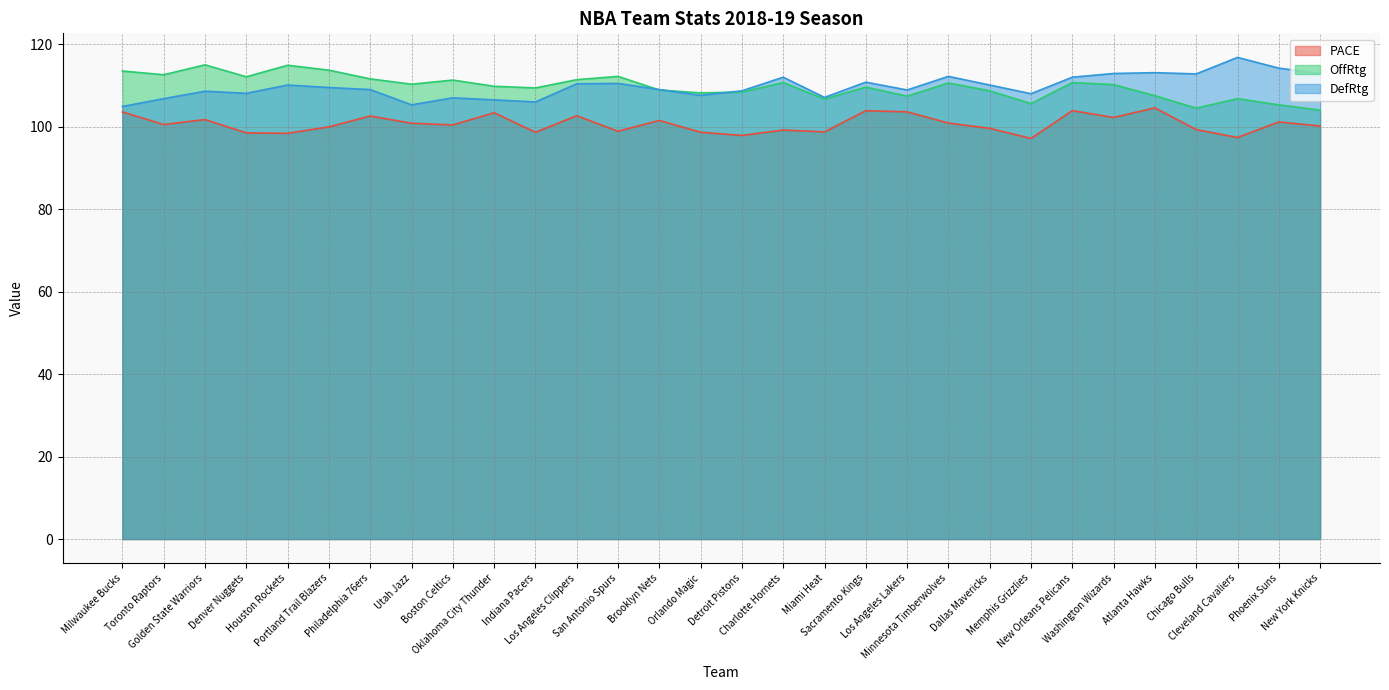

What position from the left is New York Knicks?

30